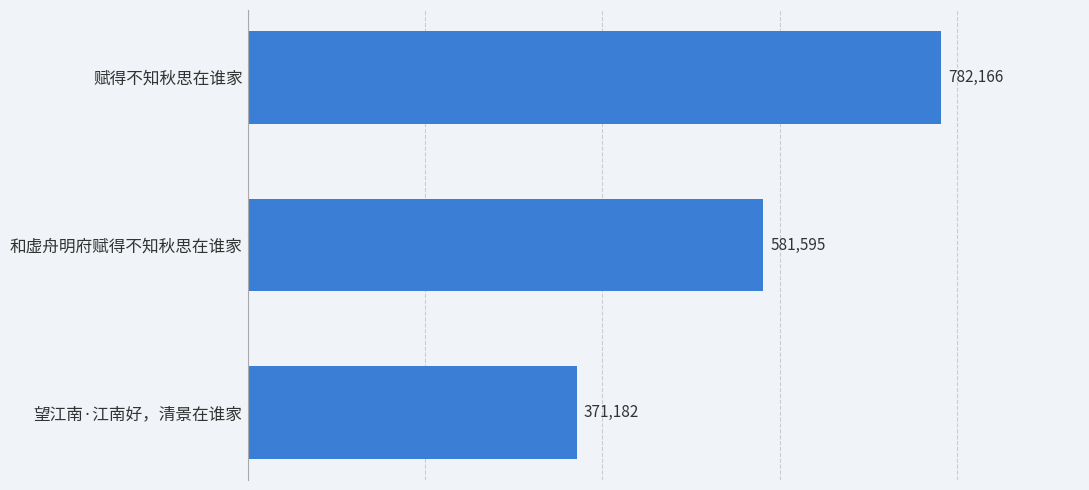

The chart shows a value of 782166 at 赋得不知秋思在谁家. True or false?

True